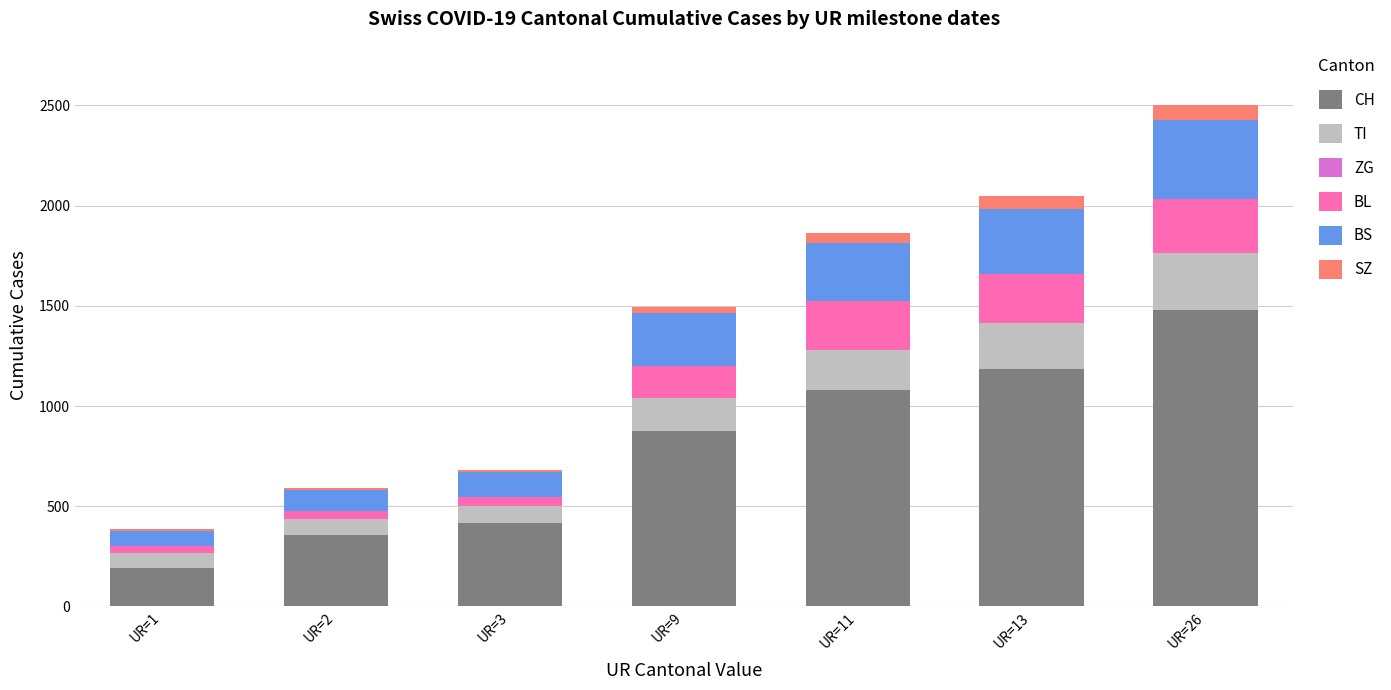

Does the chart contain stacked bars?

Yes